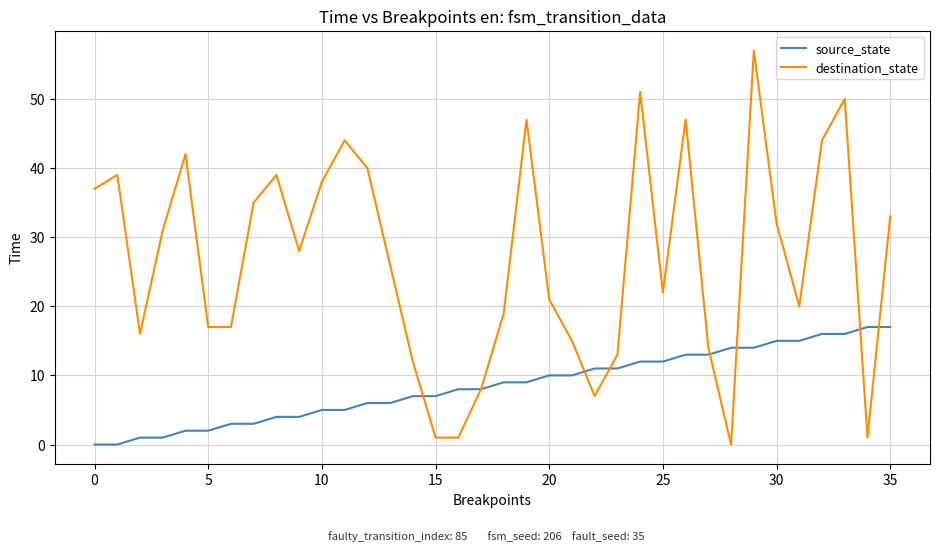

Rank the series by their maximum value, from highest to lowest.

destination_state, source_state